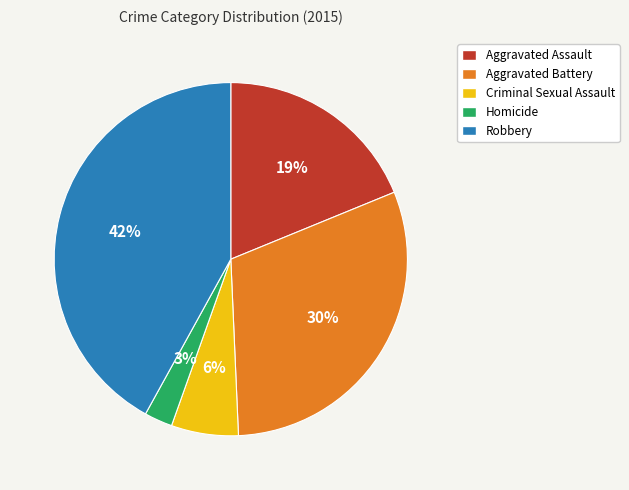

What is the largest slice in the pie chart?

Robbery